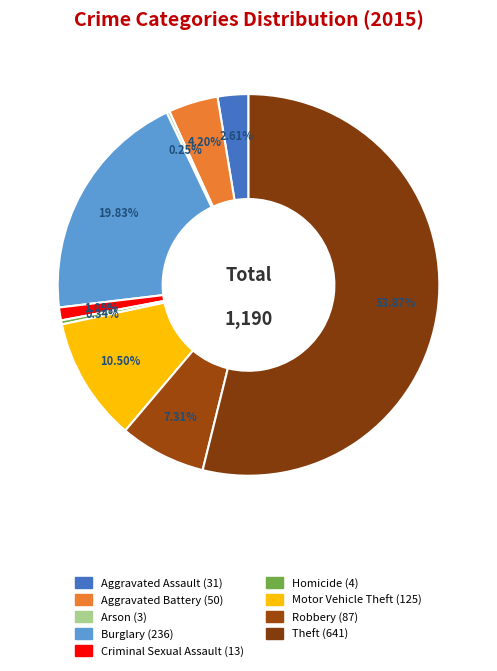

How many slices are in this pie chart?

9